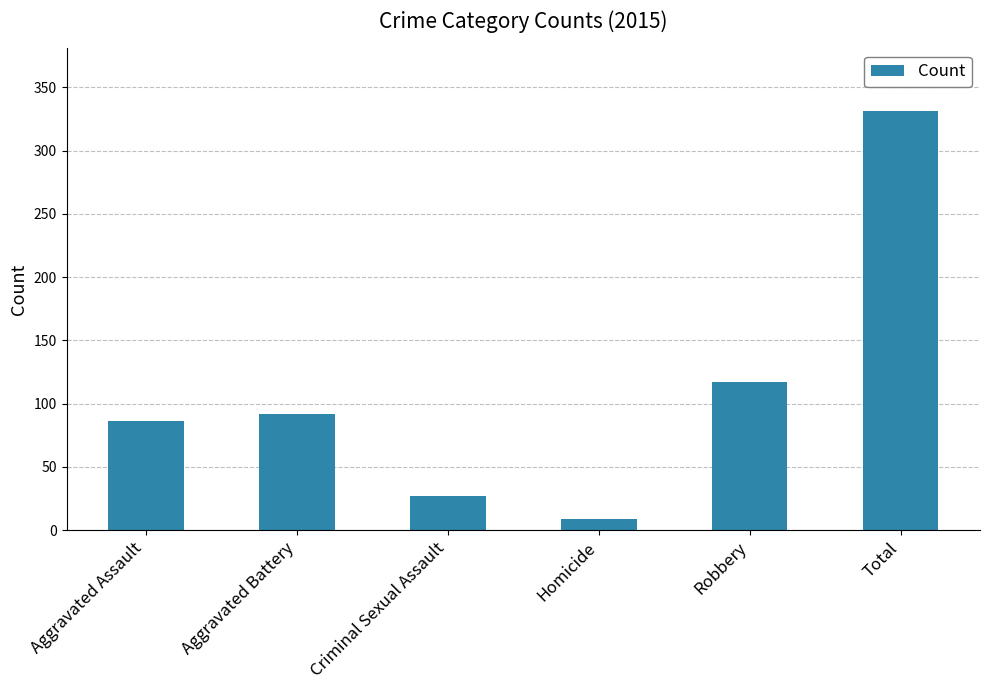

What is the value of the 1st bar from the left?

86